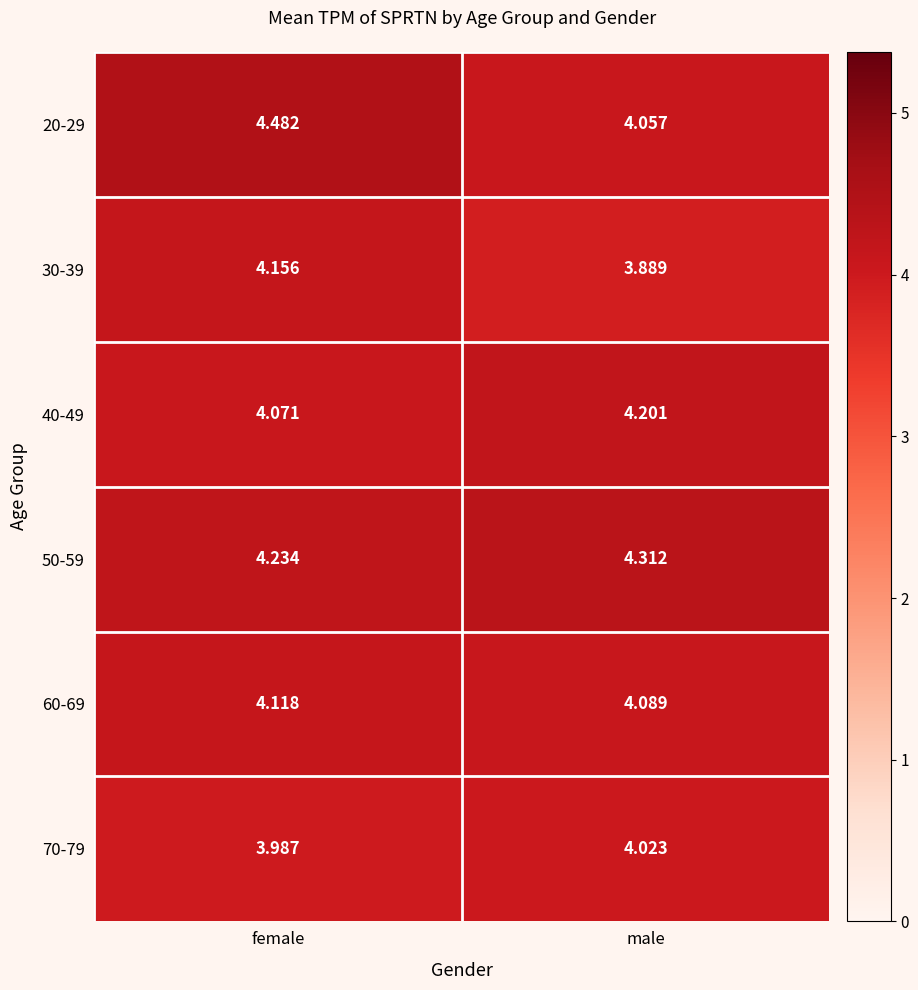

At male, list the series in order from largest to smallest.

50-59, 40-49, 60-69, 20-29, 70-79, 30-39